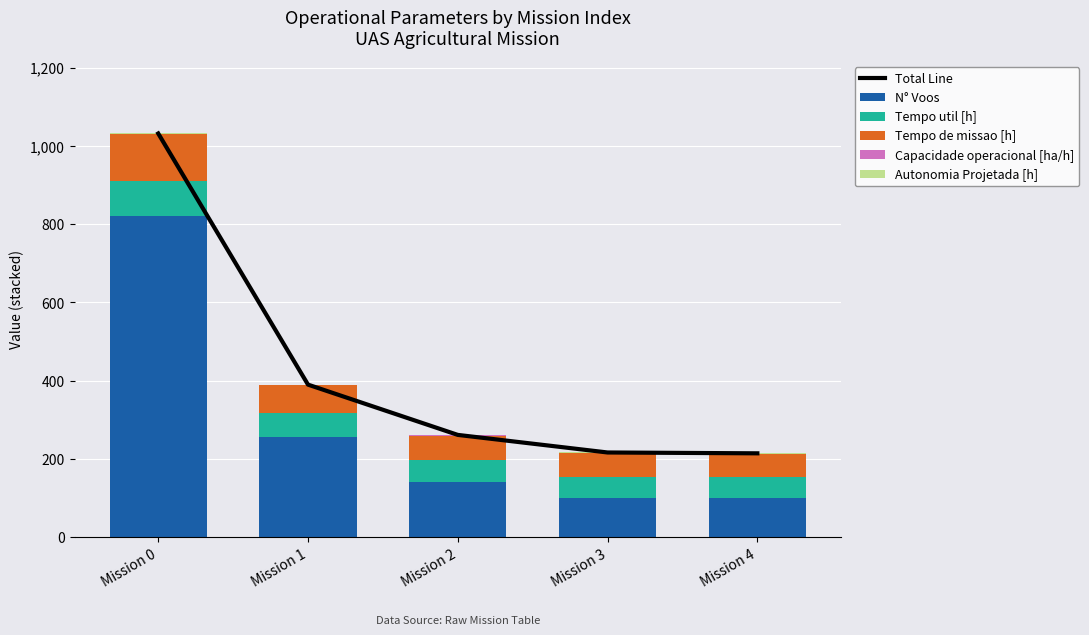

Is the value of Total Line at Mission 3 greater than the value of Capacidade operacional [ha/h] at Mission 4?

Yes